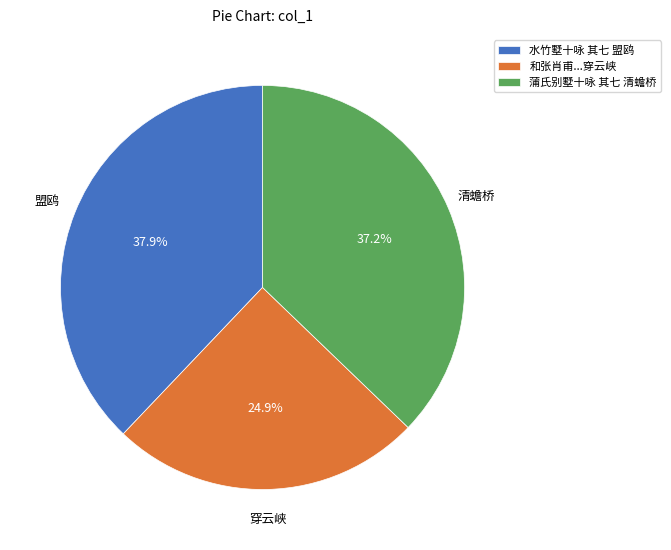

Between 水竹墅十咏 其七 盟鸥 and 蒲氏别墅十咏 其七 清蟾桥, which is larger?

水竹墅十咏 其七 盟鸥